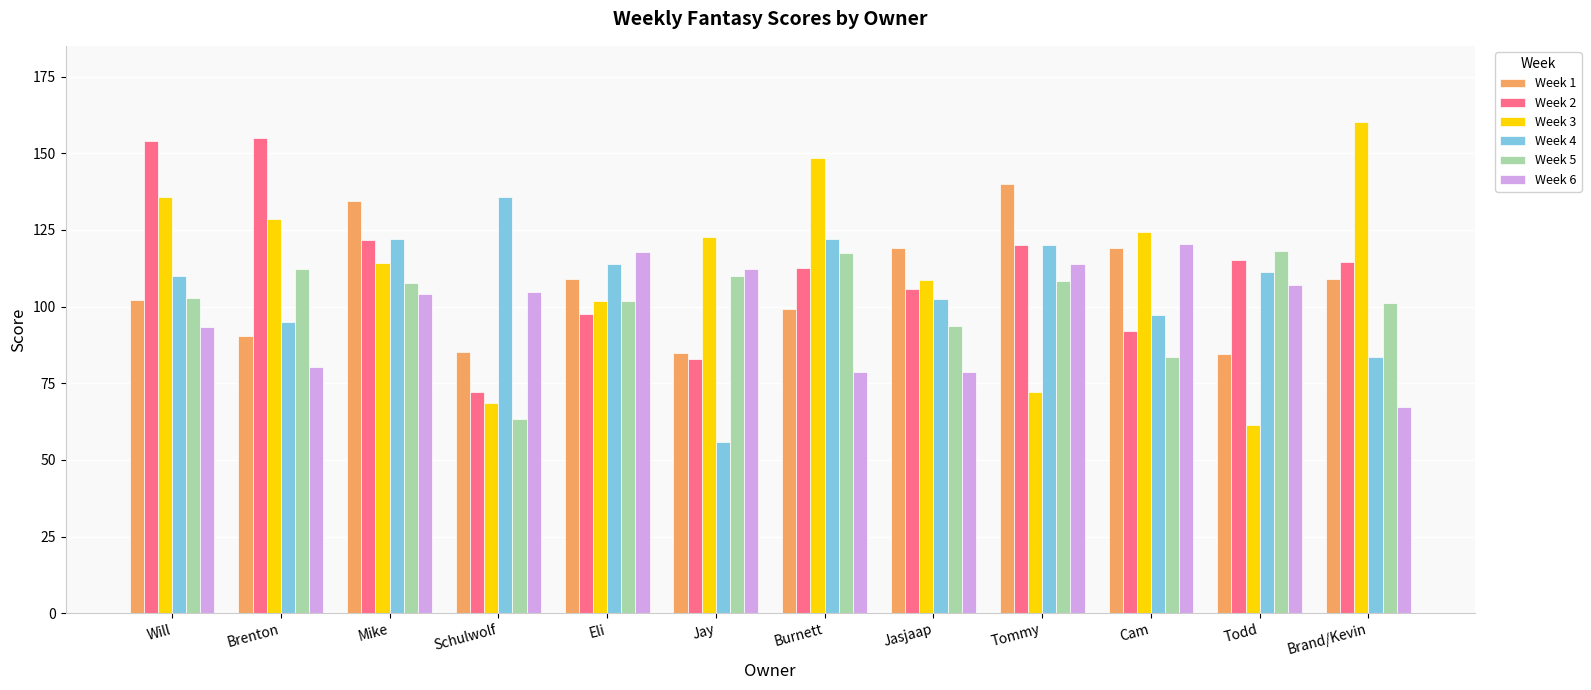

Where does the Week 1 series first go above 108?

Mike